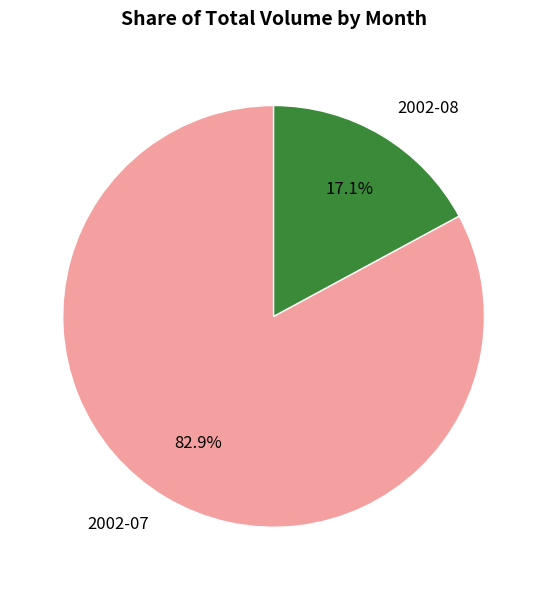

What is the largest slice in the pie chart?

2002-07